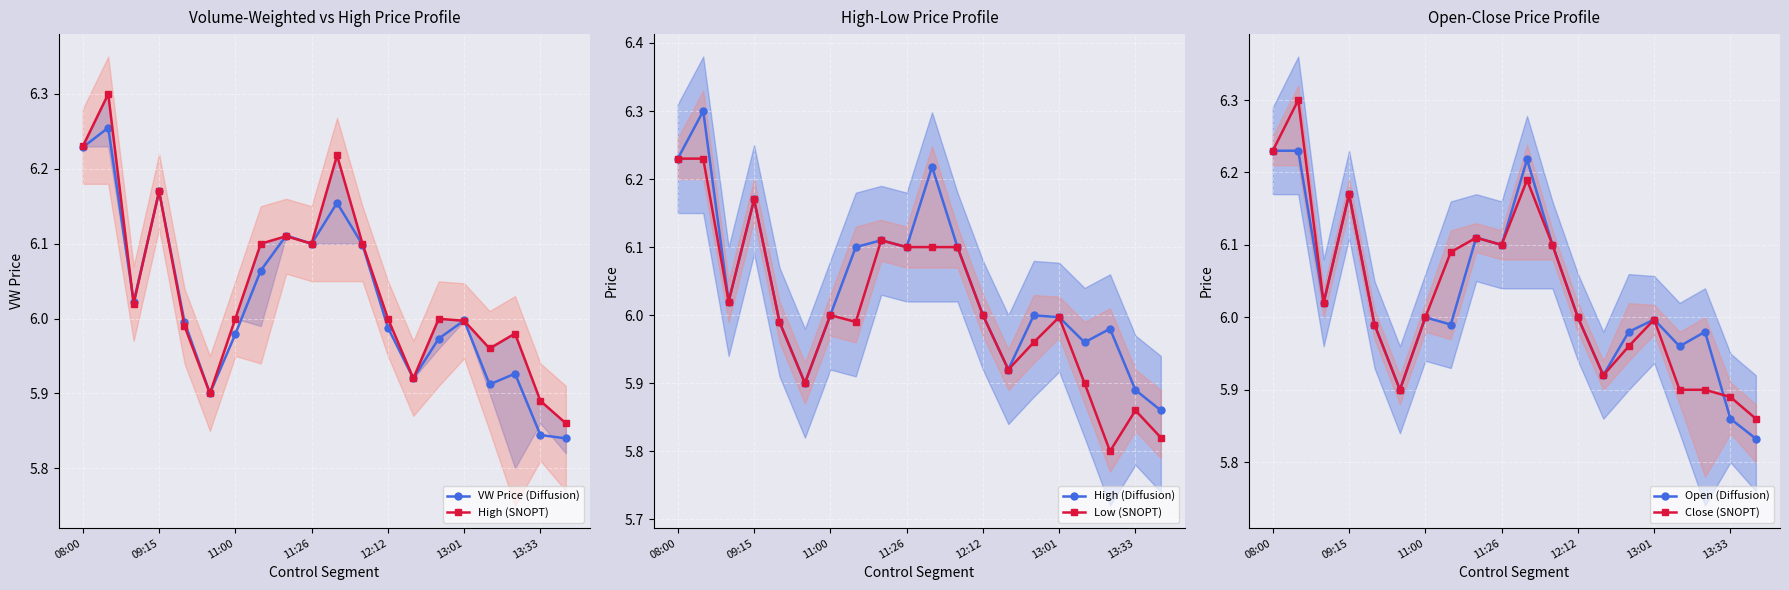

What is the difference between the maximum and second lowest values in the Open (Diffusion) series?

0.4